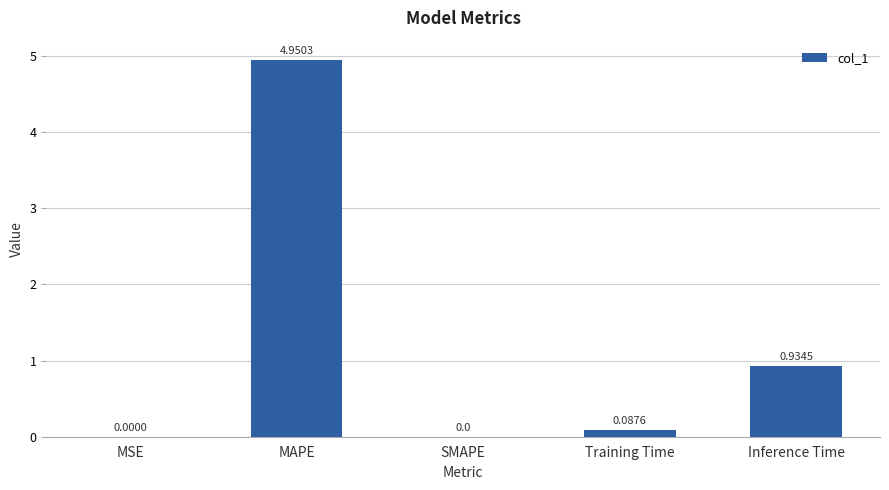

Which label corresponds to the largest value in the chart?

MAPE